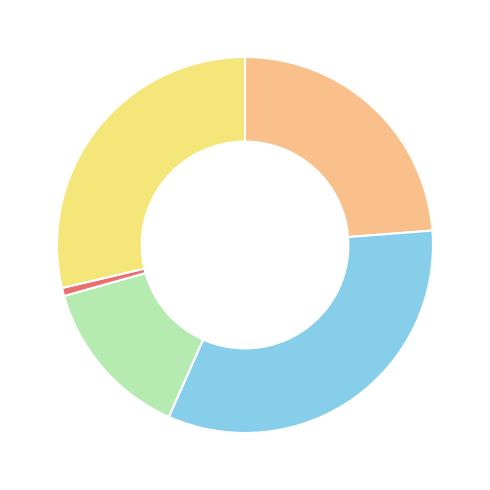

Is there a majority slice in this chart?

No